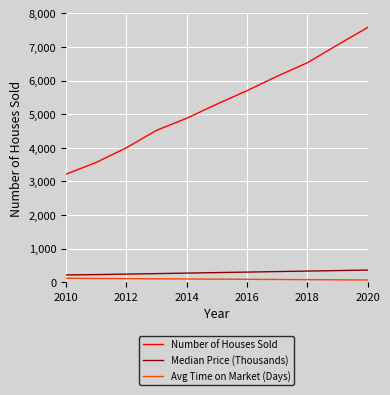

Which series has the largest range (max minus min)?

Number of Houses Sold